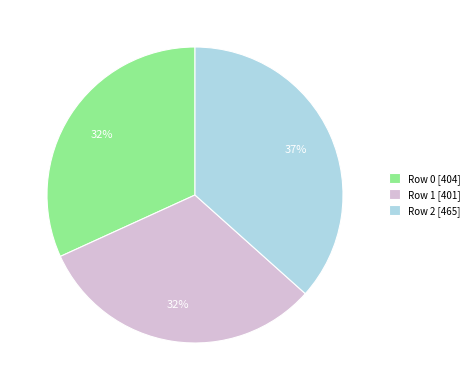

The Row 0 slice represents 32% of the pie. True or false?

True